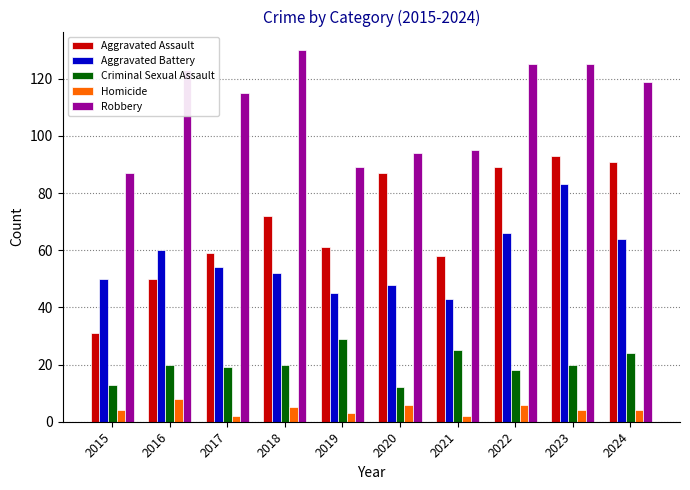

Reading right to left, list all the values displayed in this chart.

Aggravated Assault: 2024=91	2023=93	2022=89	2021=58	2020=87	2019=61	2018=72	2017=59	2016=50	2015=31
Aggravated Battery: 2024=64	2023=83	2022=66	2021=43	2020=48	2019=45	2018=52	2017=54	2016=60	2015=50
Criminal Sexual Assault: 2024=24	2023=20	2022=18	2021=25	2020=12	2019=29	2018=20	2017=19	2016=20	2015=13
Homicide: 2024=4	2023=4	2022=6	2021=2	2020=6	2019=3	2018=5	2017=2	2016=8	2015=4
Robbery: 2024=119	2023=125	2022=125	2021=95	2020=94	2019=89	2018=130	2017=115	2016=123	2015=87